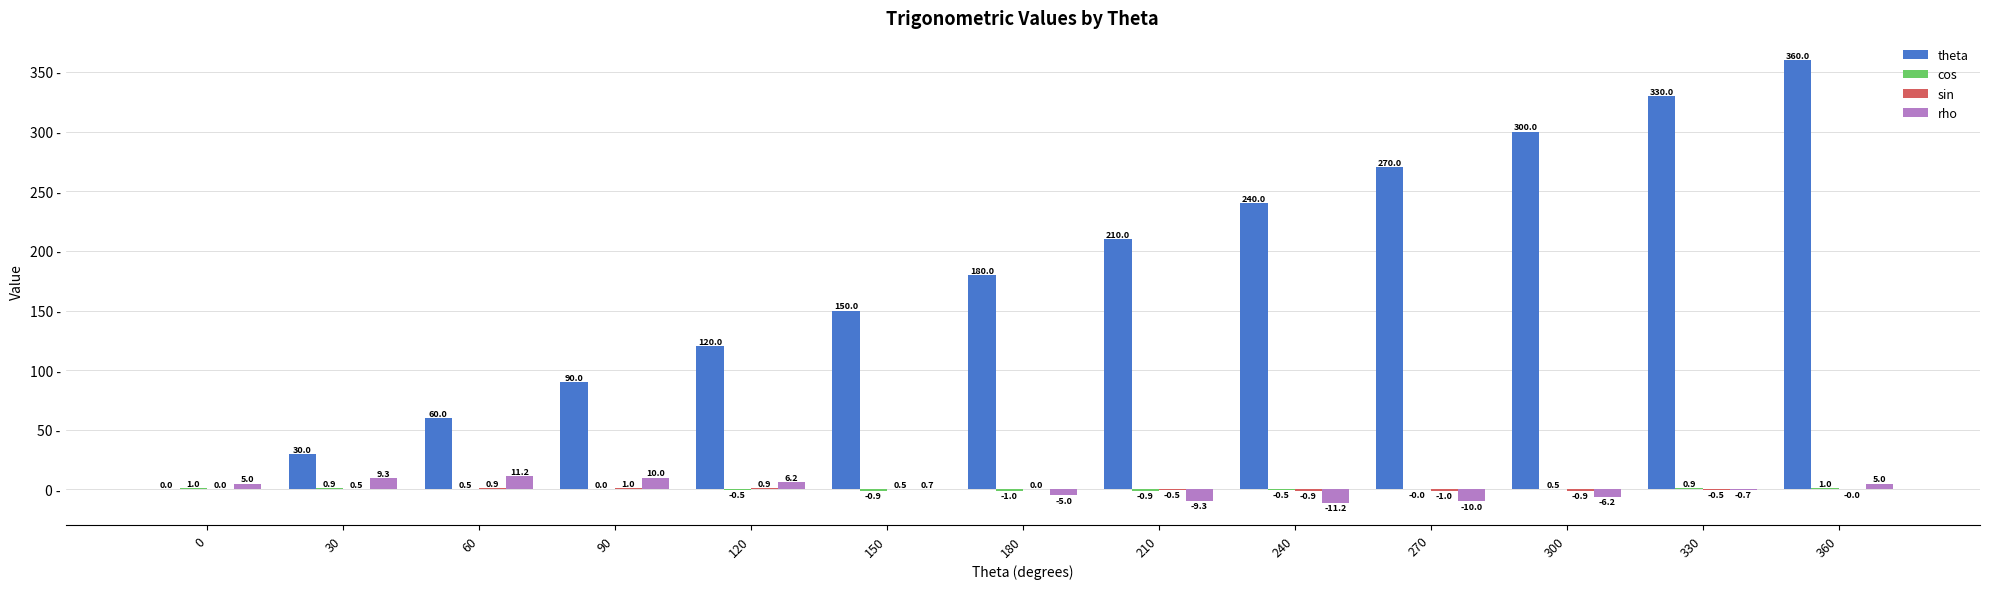

What is the greatest value displayed?

360.0